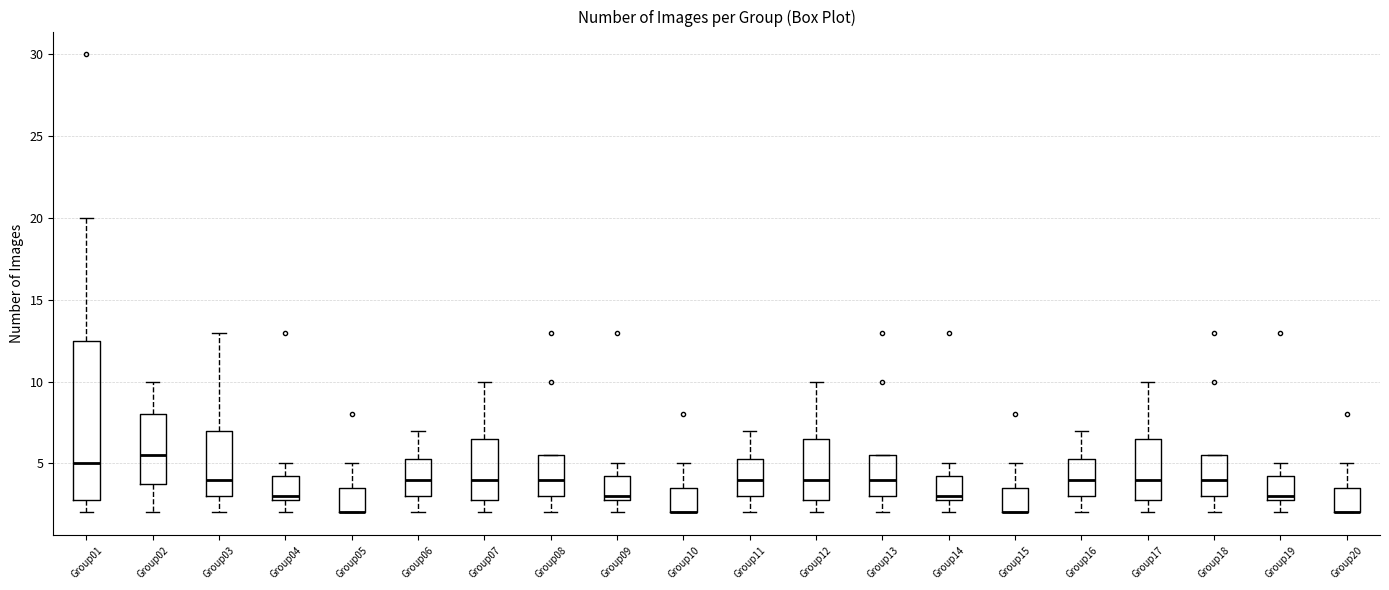

Reading left to right, read every box against the y-axis: the position of its median line, the range the box covers, and the ends of its whiskers. The values are not printed on the chart, so give them approximately, as read against the axis.

Group01: median 5.0, box 3.0 to 12.5, whiskers 2.0 to 20.0
Group02: median 5.5, box 4.0 to 8.0, whiskers 2.0 to 10.0
Group03: median 4.0, box 3.0 to 7.0, whiskers 2.0 to 13.0
Group04: median 3.0 (just above the box's lower edge), box 3.0 to 4.5, whiskers 2.0 to 5.0
Group05: median 2.0 (drawn on the box's lower edge), box 2.0 to 3.5, whiskers 2.0 to 5.0
Group06: median 4.0, box 3.0 to 5.5, whiskers 2.0 to 7.0
Group07: median 4.0, box 3.0 to 6.5, whiskers 2.0 to 10.0
Group08: median 4.0, box 3.0 to 5.5, whiskers 2.0 to 5.5
Group09: median 3.0 (just above the box's lower edge), box 3.0 to 4.5, whiskers 2.0 to 5.0
Group10: median 2.0 (drawn on the box's lower edge), box 2.0 to 3.5, whiskers 2.0 to 5.0
Group11: median 4.0, box 3.0 to 5.5, whiskers 2.0 to 7.0
Group12: median 4.0, box 3.0 to 6.5, whiskers 2.0 to 10.0
Group13: median 4.0, box 3.0 to 5.5, whiskers 2.0 to 5.5
Group14: median 3.0 (just above the box's lower edge), box 3.0 to 4.5, whiskers 2.0 to 5.0
Group15: median 2.0 (drawn on the box's lower edge), box 2.0 to 3.5, whiskers 2.0 to 5.0
Group16: median 4.0, box 3.0 to 5.5, whiskers 2.0 to 7.0
Group17: median 4.0, box 3.0 to 6.5, whiskers 2.0 to 10.0
Group18: median 4.0, box 3.0 to 5.5, whiskers 2.0 to 5.5
Group19: median 3.0 (just above the box's lower edge), box 3.0 to 4.5, whiskers 2.0 to 5.0
Group20: median 2.0 (drawn on the box's lower edge), box 2.0 to 3.5, whiskers 2.0 to 5.0